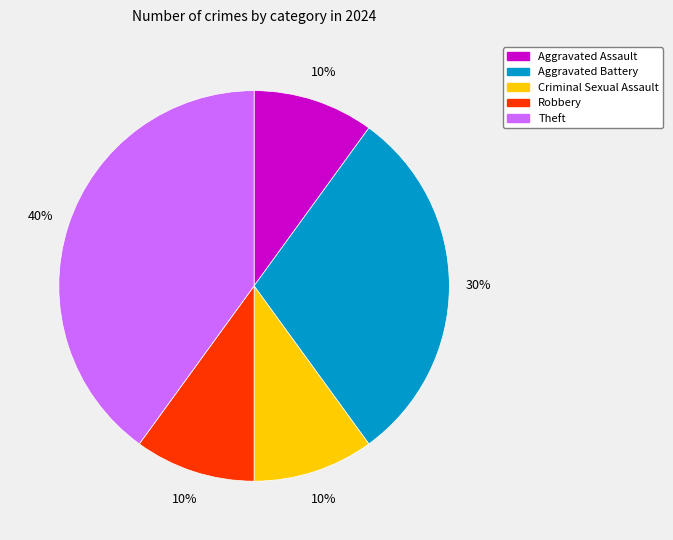

How many segments does this pie chart have?

5